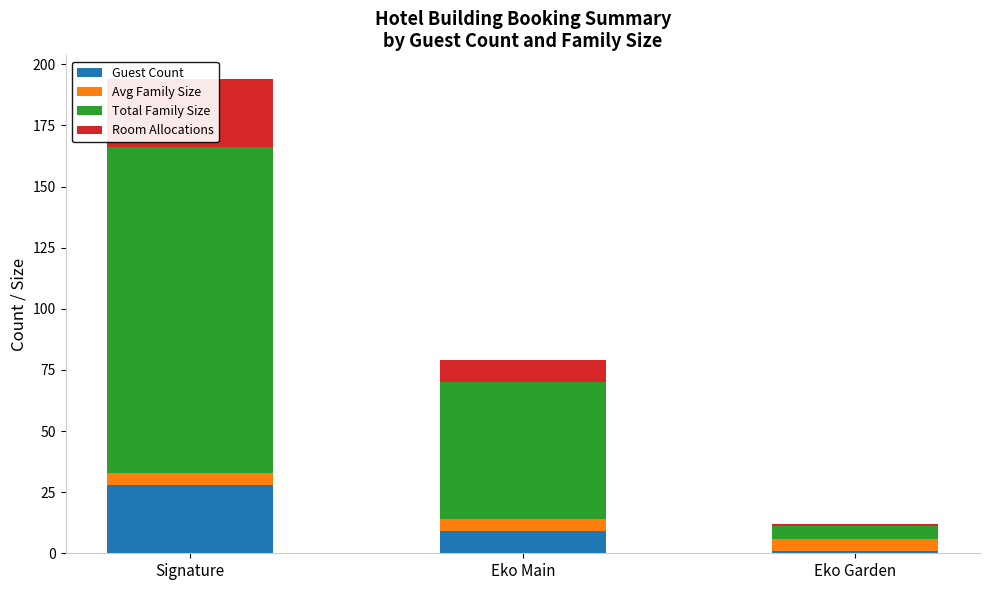

What is the maximum value shown in the chart?

133